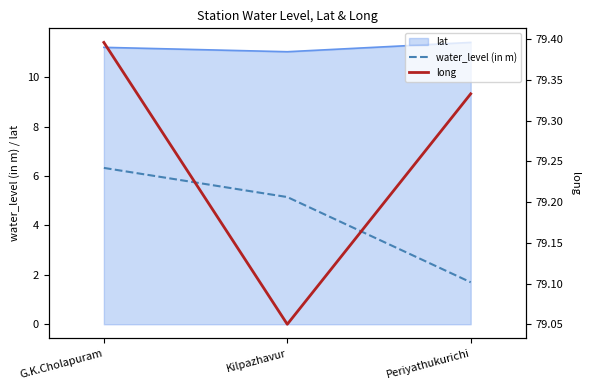

Where is long nearest to the value 79?

Kilpazhavur